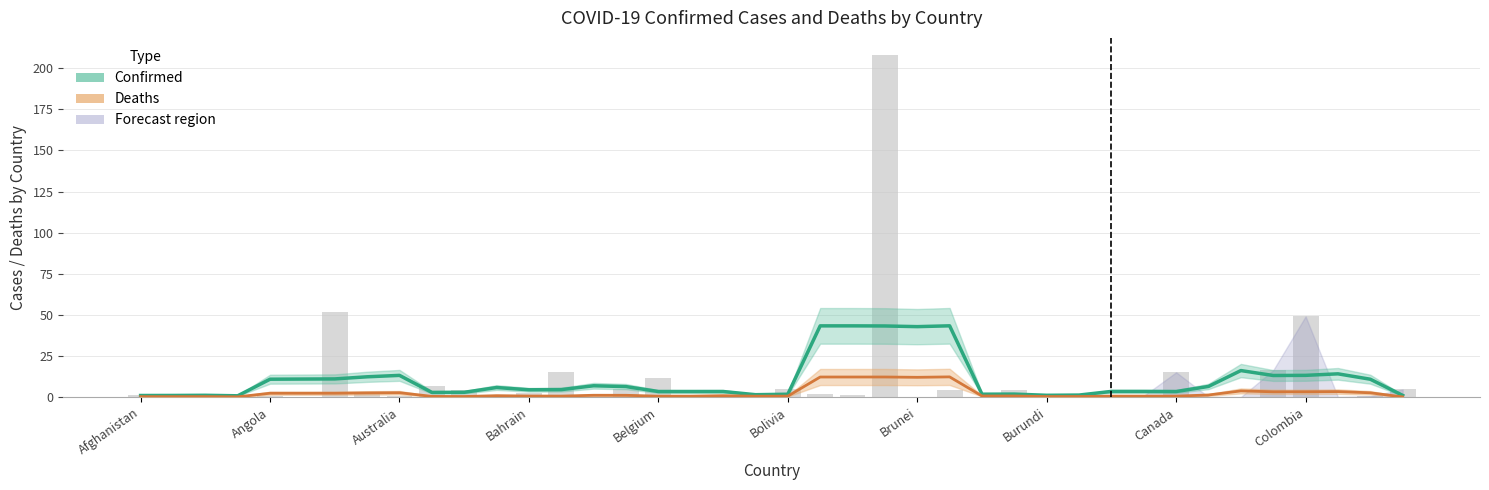

What is the value of the Confirmed bar at the 8th from the left?

12.4